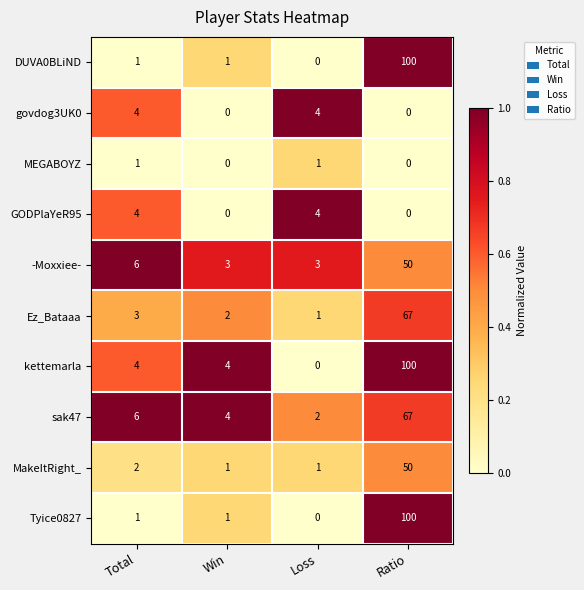

Which category has the highest value across all series?

Ratio